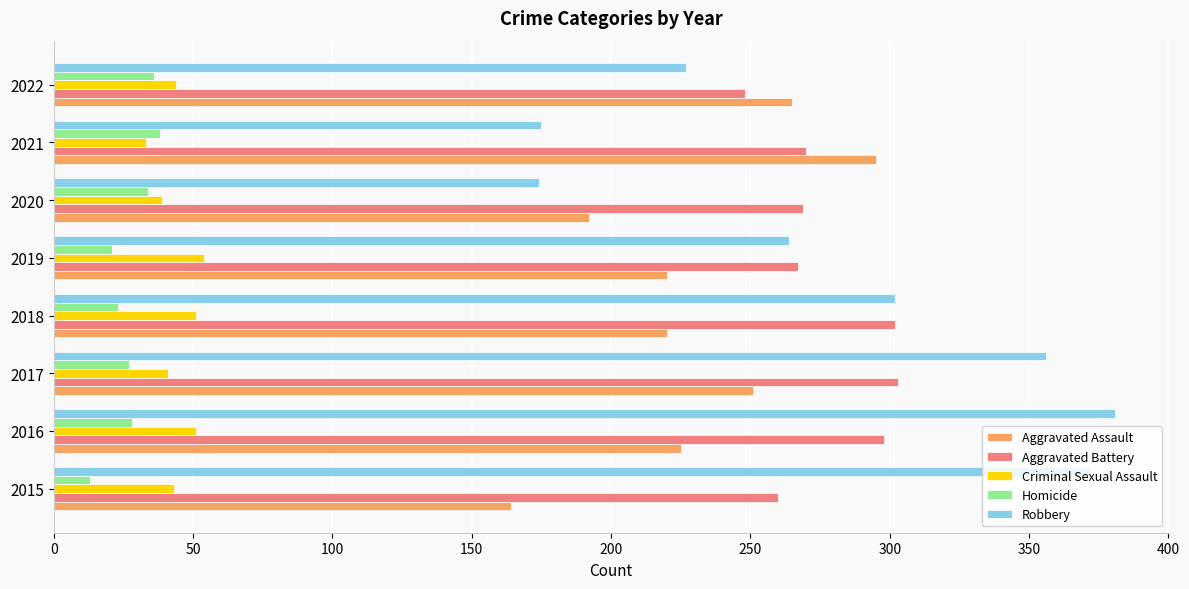

Which series has the widest spread of values?

Robbery